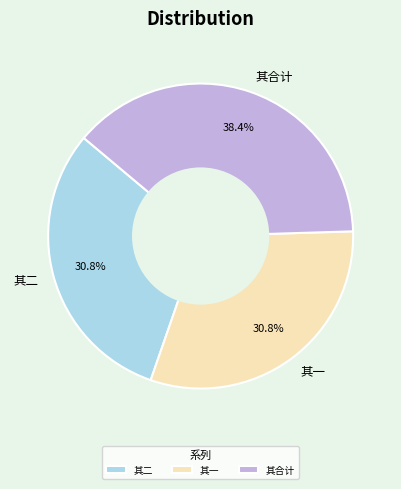

What is the total percentage of 其二 and 其合计?

69.2%